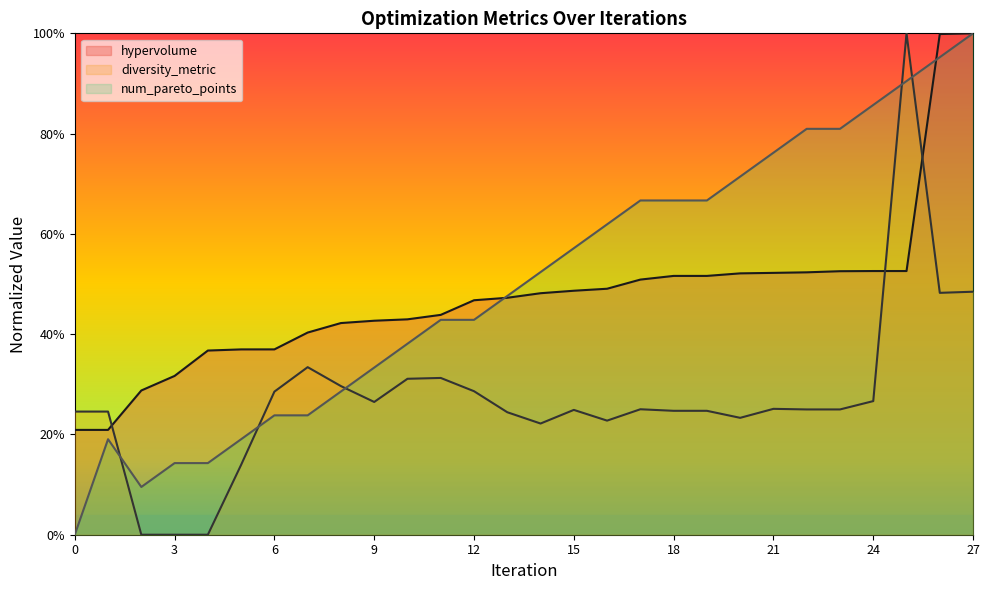

List the labels in order of hypervolume value, smallest first.

0, 1, 2, 3, 4, 5, 6, 7, 8, 9, 10, 11, 12, 13, 14, 15, 16, 17, 18, 19, 20, 21, 22, 23, 24, 25, 26, 27